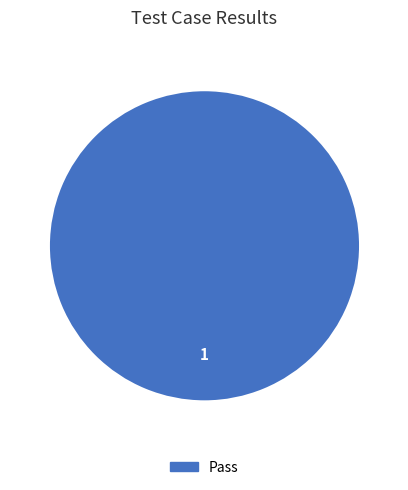

How many segments does this pie chart have?

1